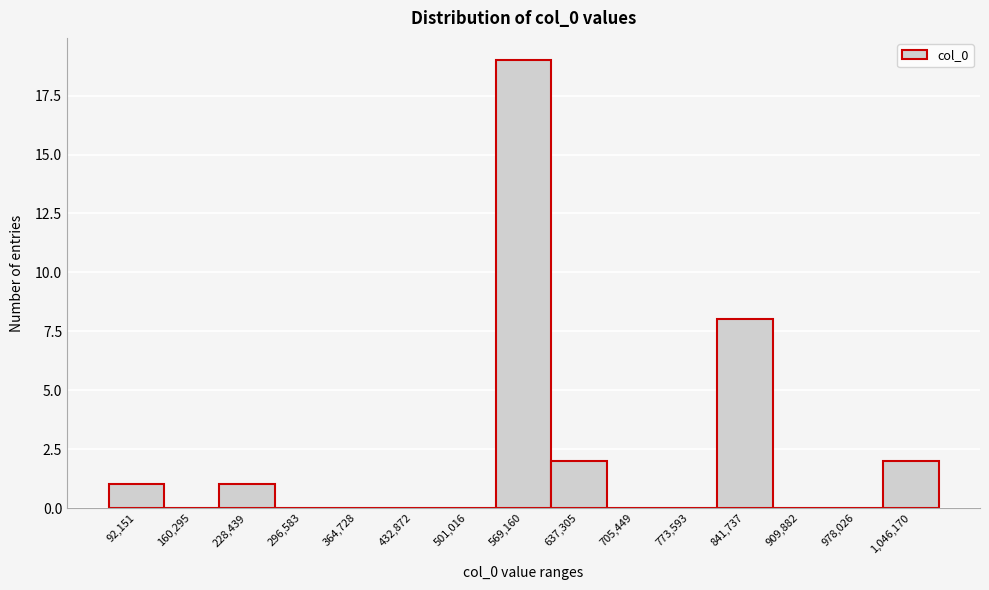

Reading left to right, transcribe all the data shown in this chart.

92,151=1	160,295=0	228,439=1	296,583=0	364,728=0	432,872=0	501,016=0	569,160=19	637,305=2	705,449=0	773,593=0	841,737=8	909,882=0	978,026=0	1,046,170=2